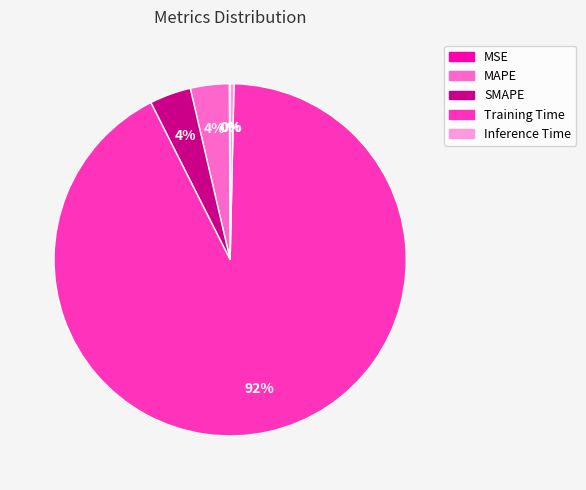

To the nearest percent, what percentage of the pie is MAPE?

4%